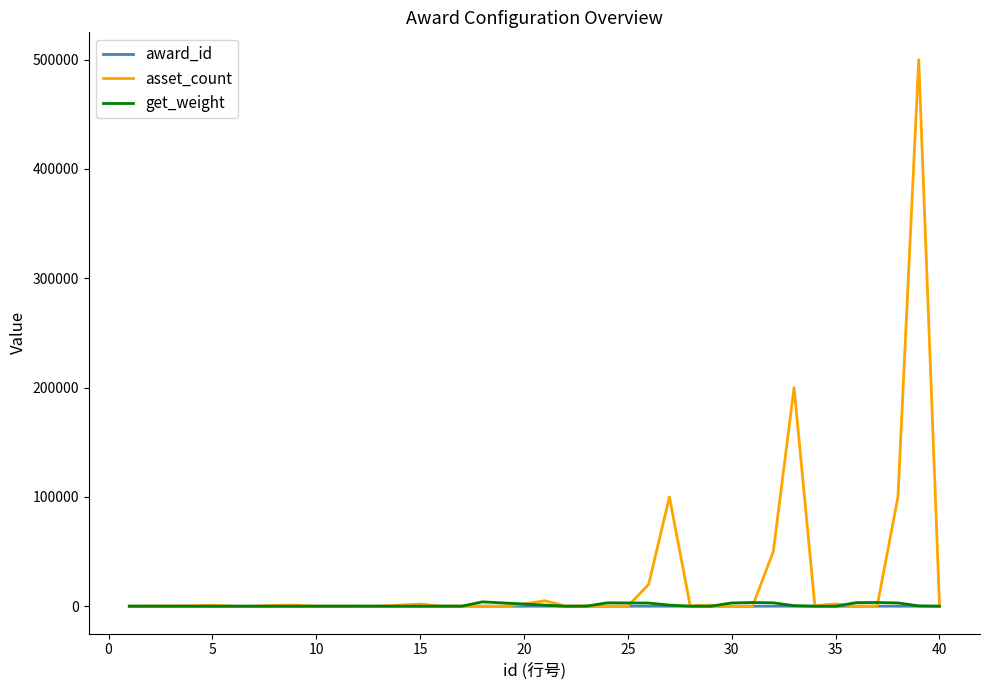

Which series has the largest range (max minus min)?

asset_count